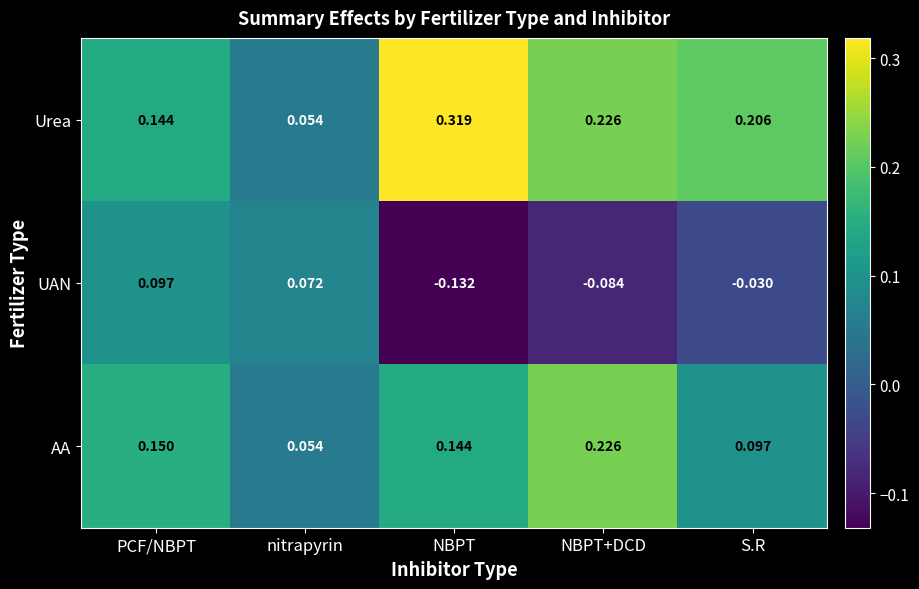

Which series has the widest spread of values?

Urea